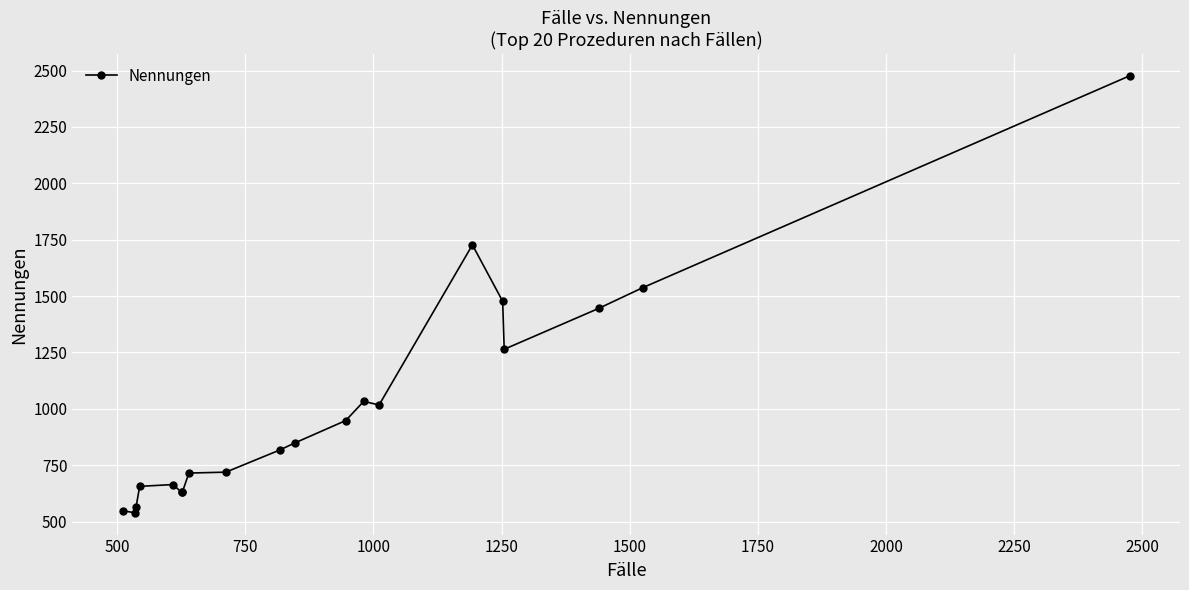

How many interior local peaks (higher than both neighbors) does the data have?

3